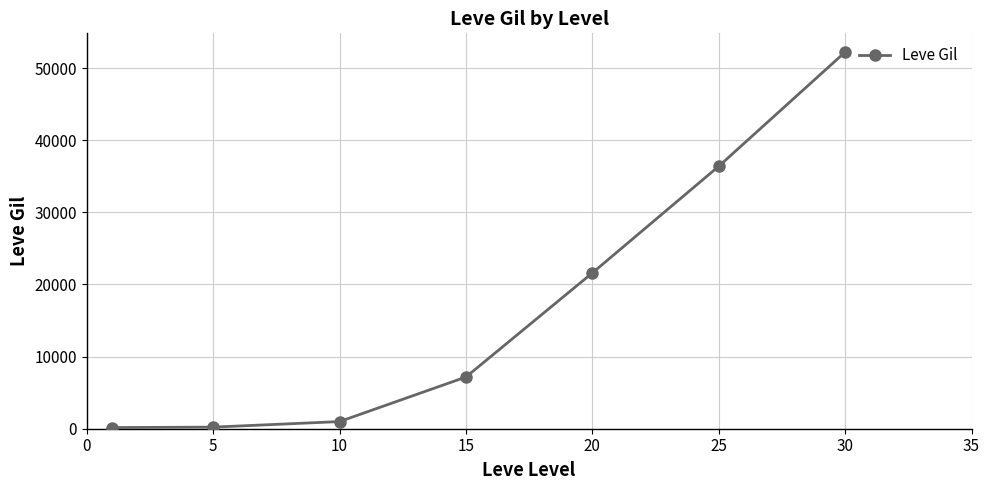

True or false: the data has more than 1 interior local peaks.

False